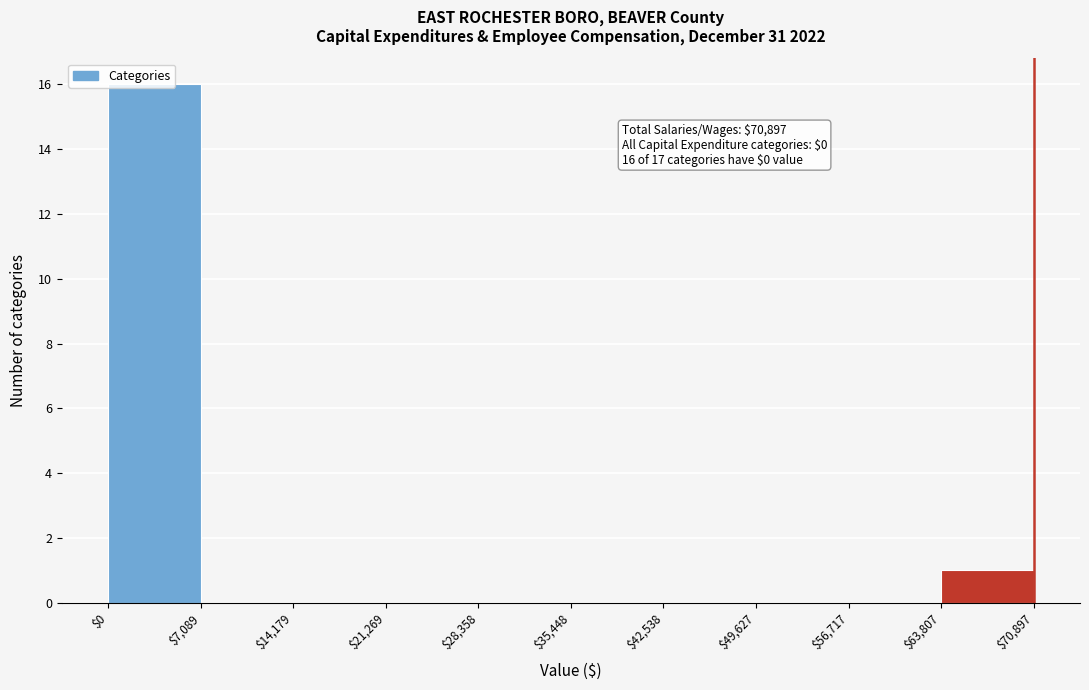

Which range on the x-axis has the tallest bar?

$0 to $7,089